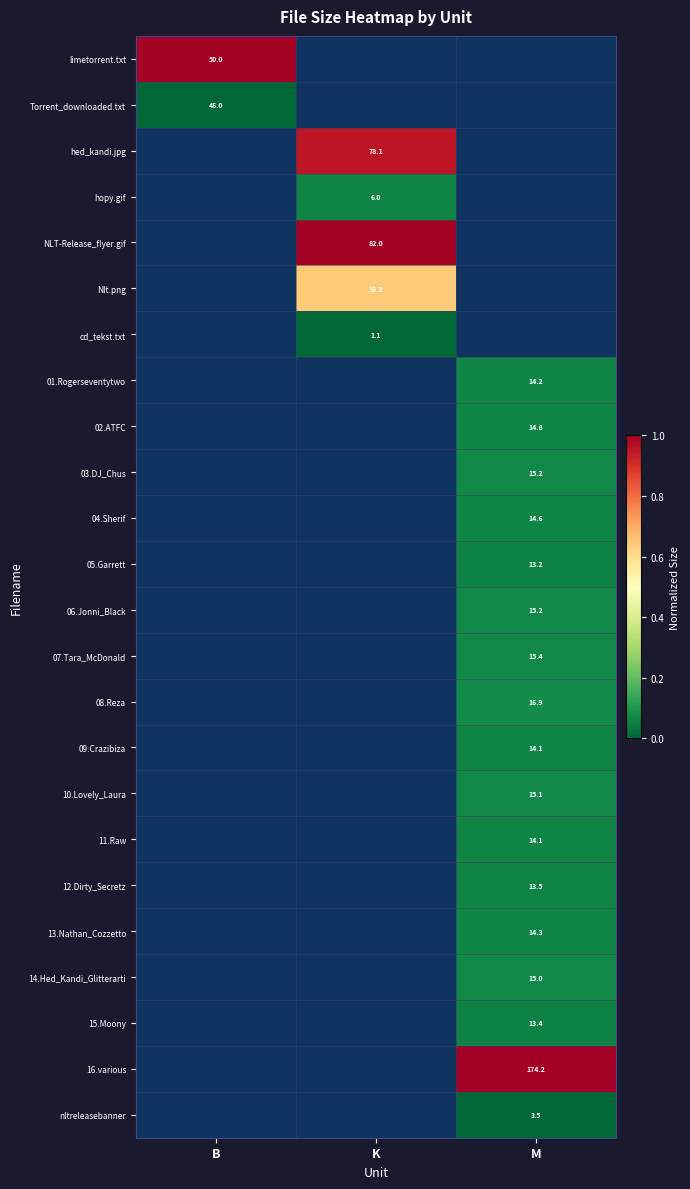

Is the value of hed_kandi.jpg at K greater than the value of 09.Crazibiza at M?

Yes